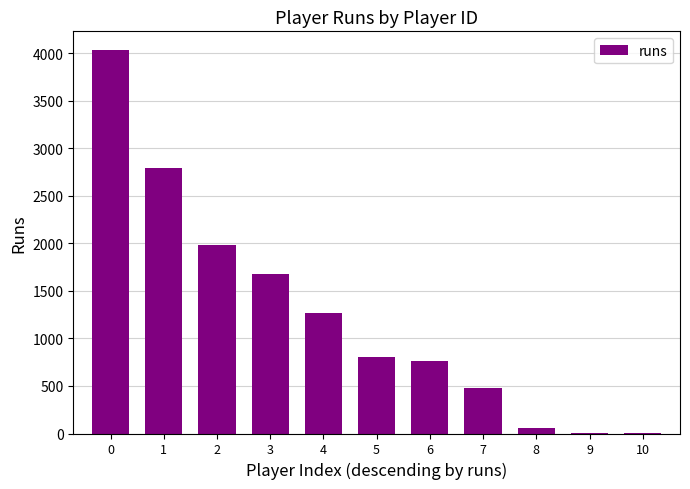

What is the ratio of the value at 6 to the value at 10?

762.0